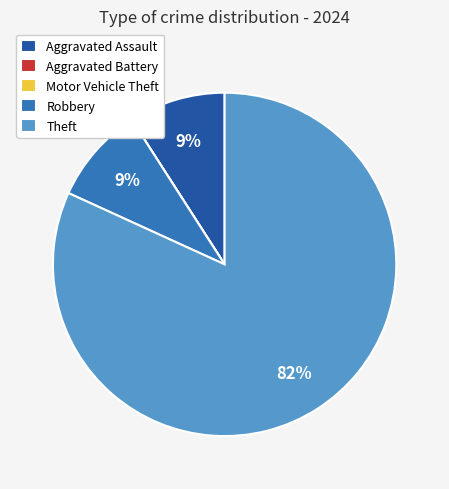

To the nearest percent, what percentage of the pie is Aggravated Assault?

9%